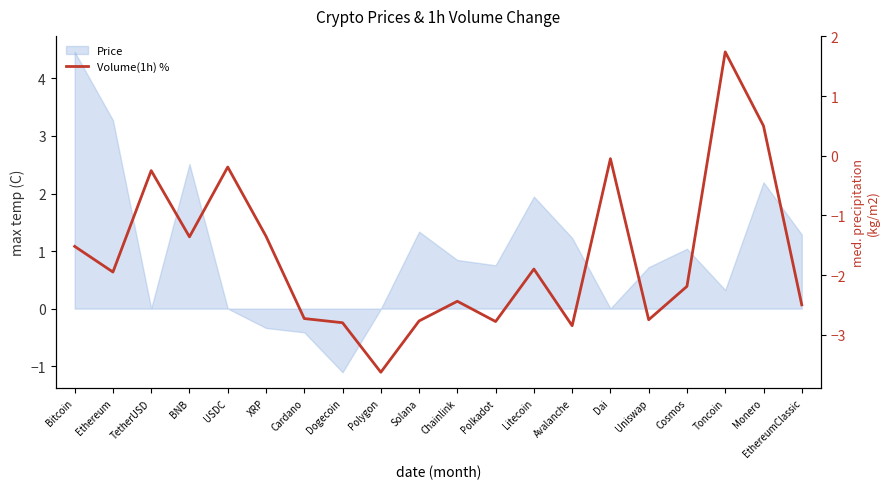

Which label corresponds to the smallest value in the chart?

Polygon